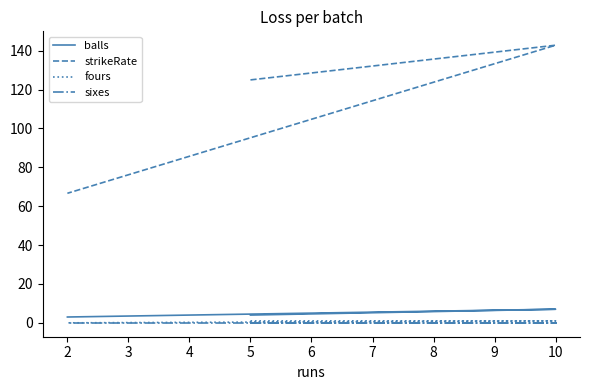

How many data points in balls are above 4?

1